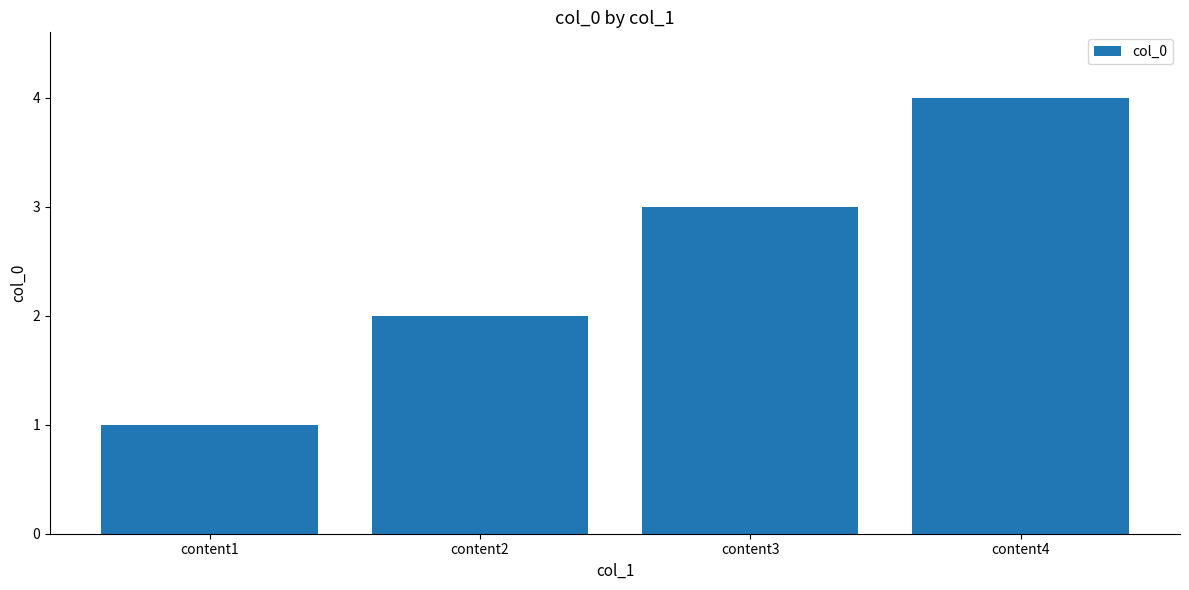

Are the bars grouped side by side (vs. stacked)?

No